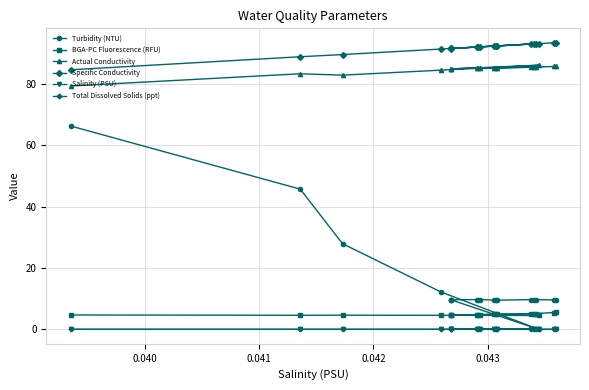

Which series has the largest range (max minus min)?

Turbidity (NTU)